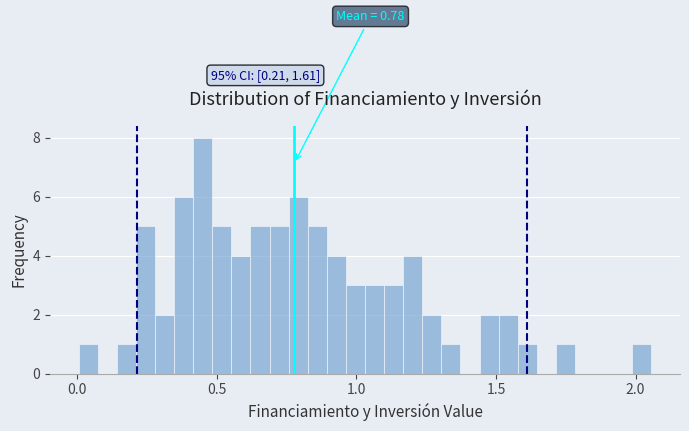

Read against the x-axis, roughly where is the centre of the tallest bar?

0.45